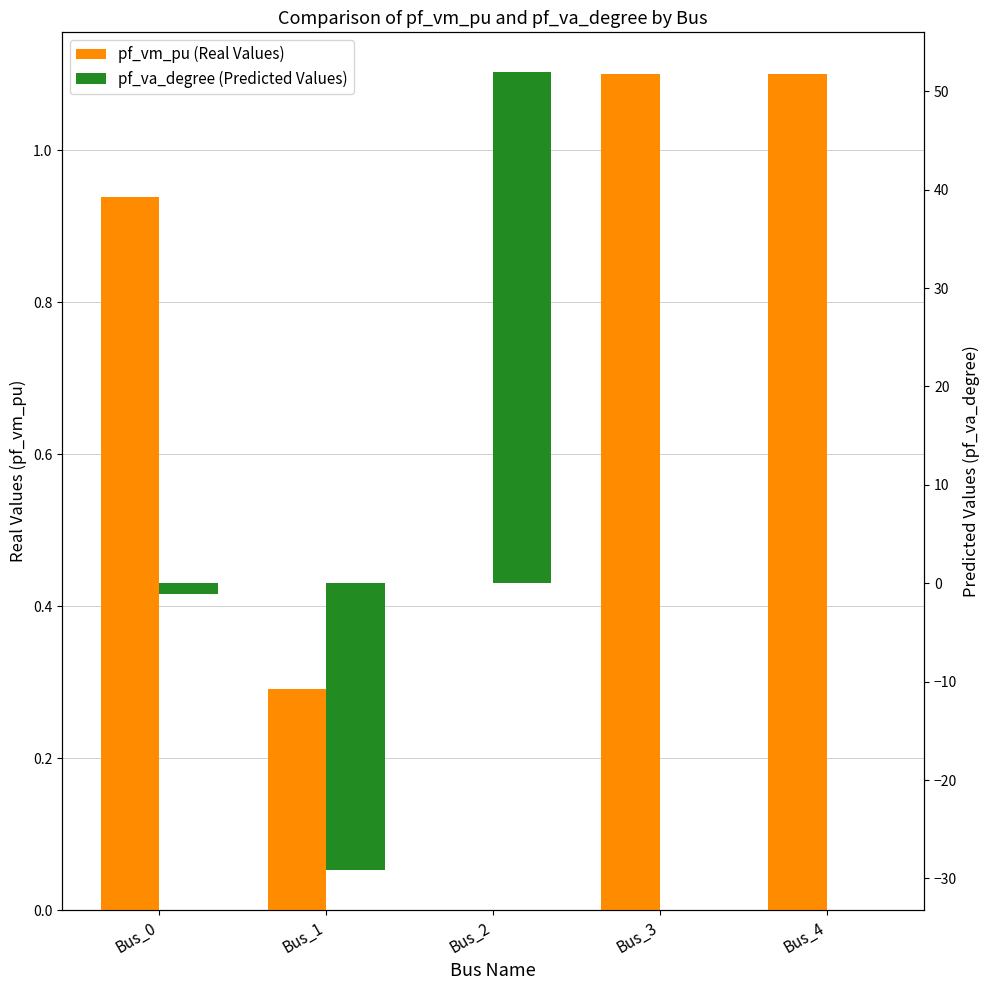

What is the total value across all series at Bus_1?

-28.9